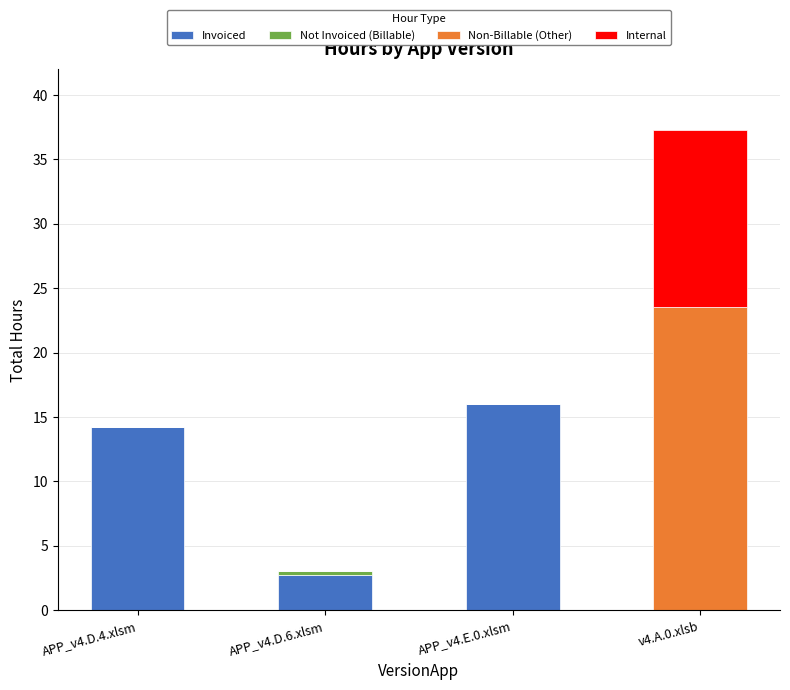

True or false: Invoiced has a value of 10.3 at APP_v4.E.0.xlsm.

False